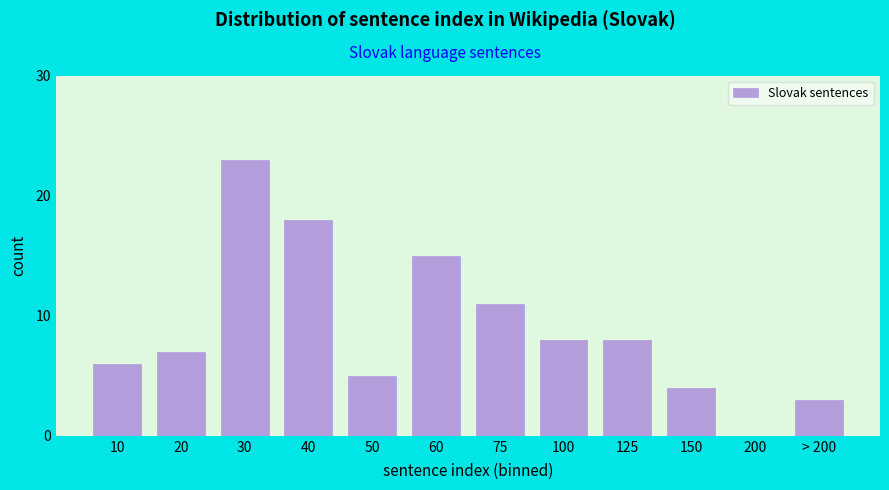

Reading left to right, extract all data points from this chart.

10=6	20=7	30=23	40=18	50=5	60=15	75=11	100=8	125=8	150=4	200=0	> 200=3